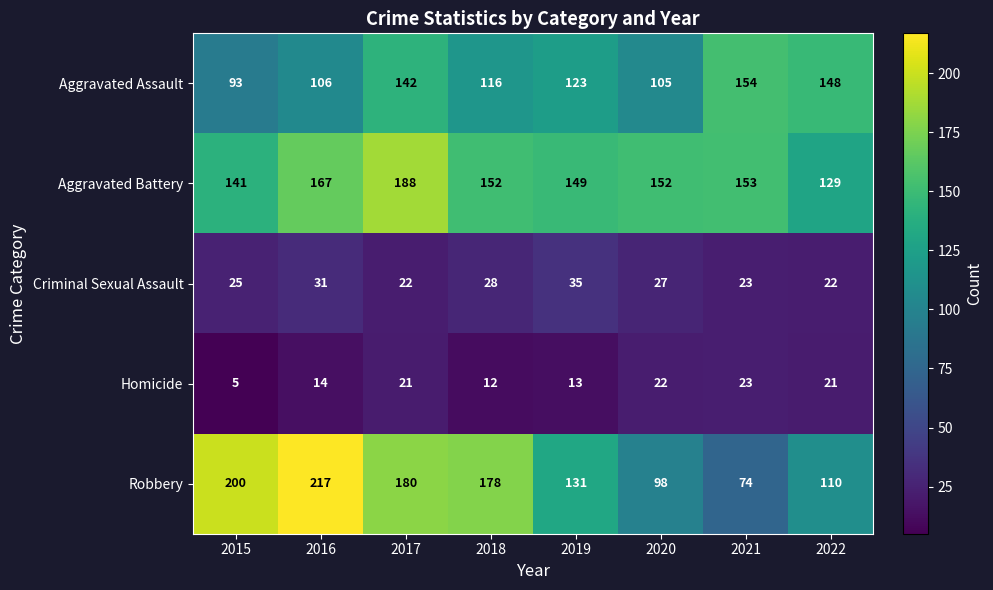

What is the difference between the Aggravated Battery values at 2020 and 2015?

11